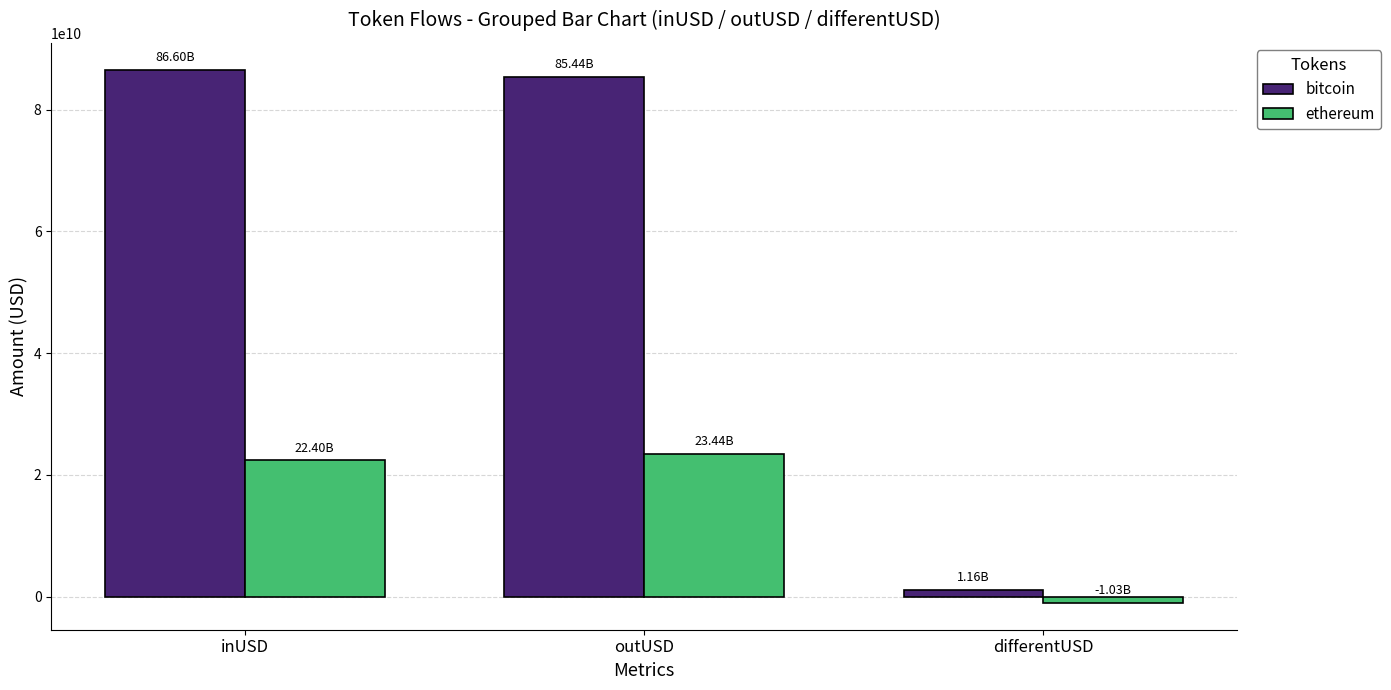

Reading left to right, list all the values displayed in this chart.

bitcoin: 86595871584.4	85435470803.3	1160400781.1
ethereum: 22404717924.6	23438286859.0	-1033568934.4